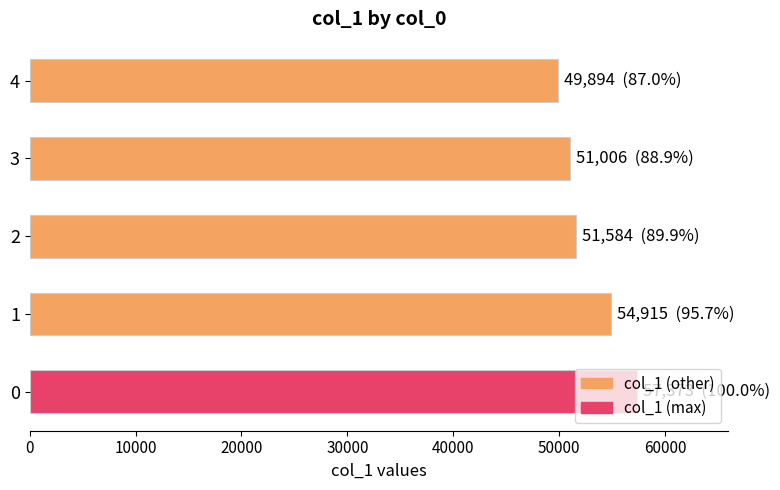

The value at 3 is 16164. True or false?

False